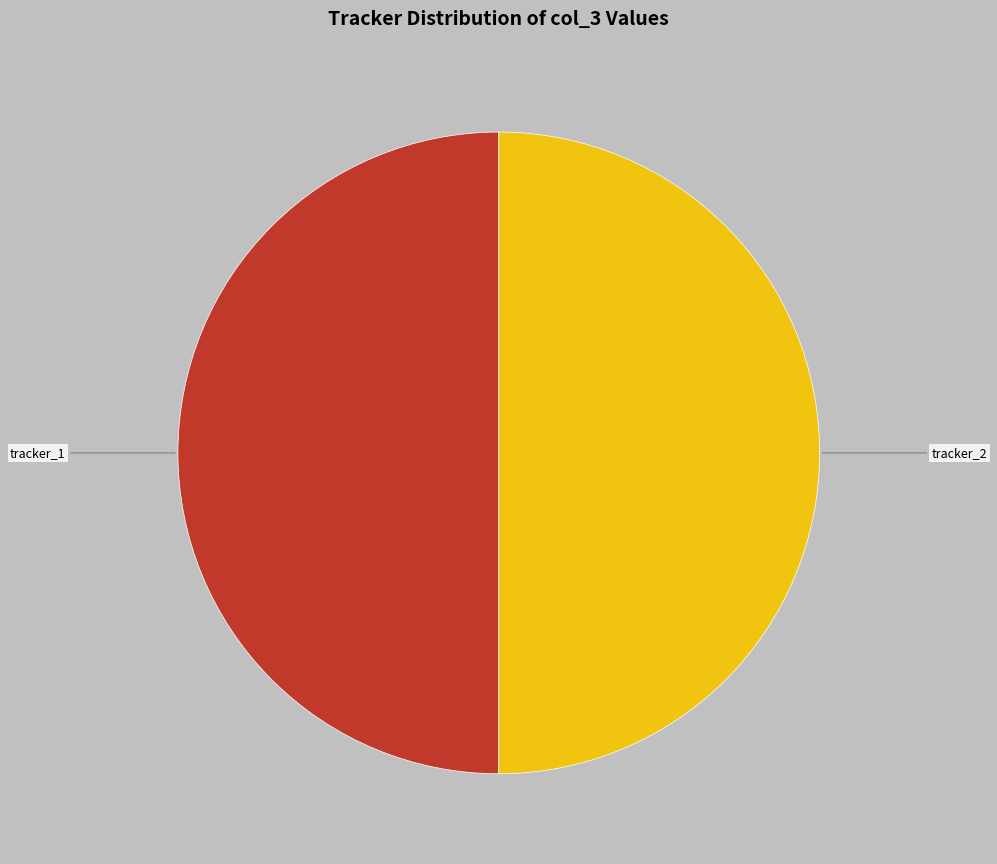

Is there any slice that represents more than half of the pie?

No